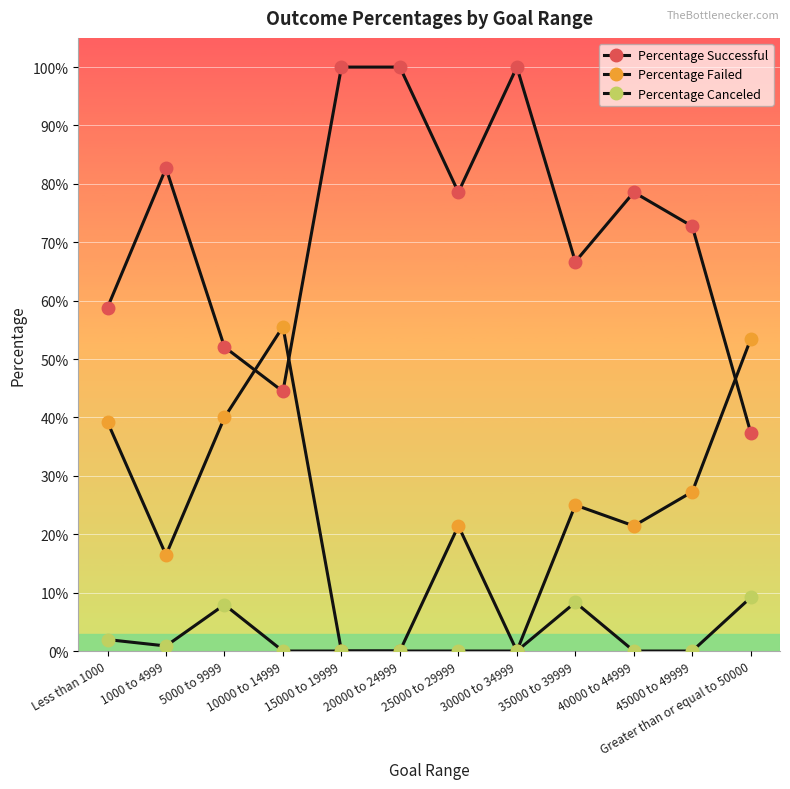

Rank the categories by Percentage Successful value from lowest to highest.

Greater than or equal to 50000, 10000 to 14999, 5000 to 9999, Less than 1000, 35000 to 39999, 45000 to 49999, 25000 to 29999, 40000 to 44999, 1000 to 4999, 15000 to 19999, 20000 to 24999, 30000 to 34999